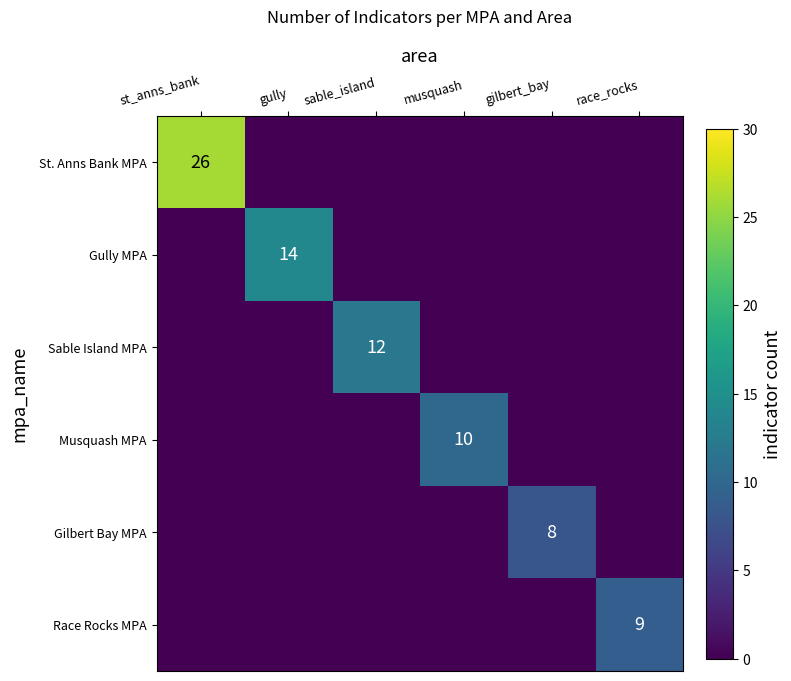

True or false: Gully MPA has a value of 14 at gully.

True